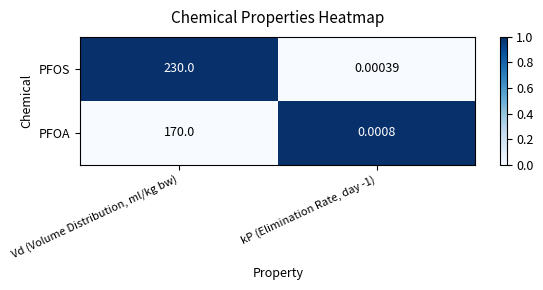

Rank the series by their average value, from highest to lowest.

PFOS, PFOA